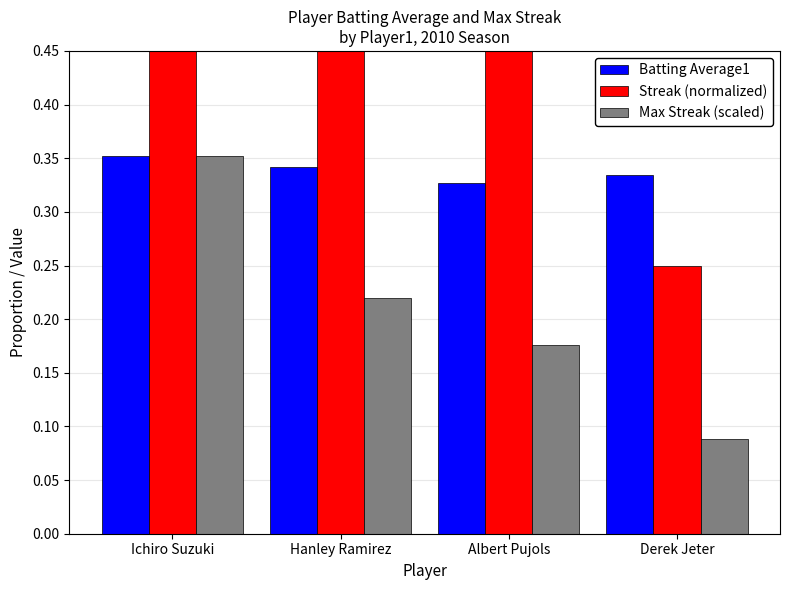

List the series in order of their peak value, lowest first.

Batting Average1, Max Streak (scaled), Streak (normalized)